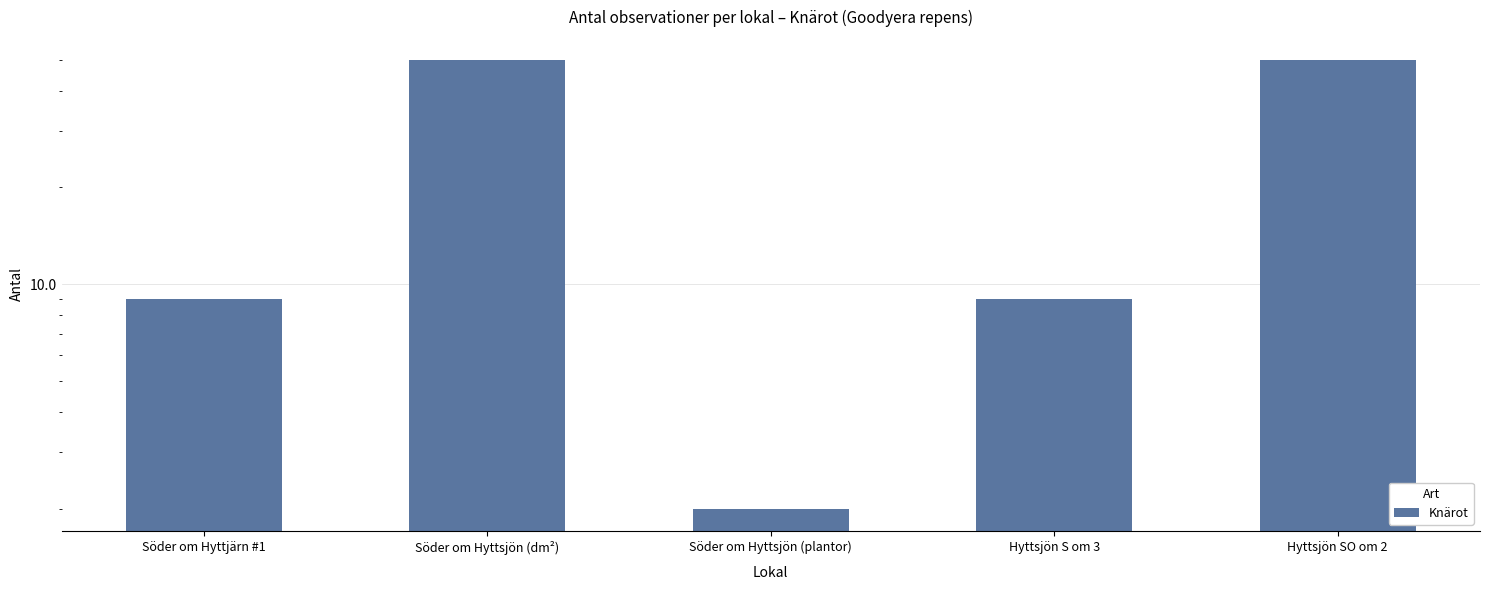

Reading left to right, what are all the values shown in this chart?

Söder om Hyttjärn #1=9	Söder om Hyttsjön (dm²)=50	Söder om Hyttsjön (plantor)=2	Hyttsjön S om 3=9	Hyttsjön SO om 2=50